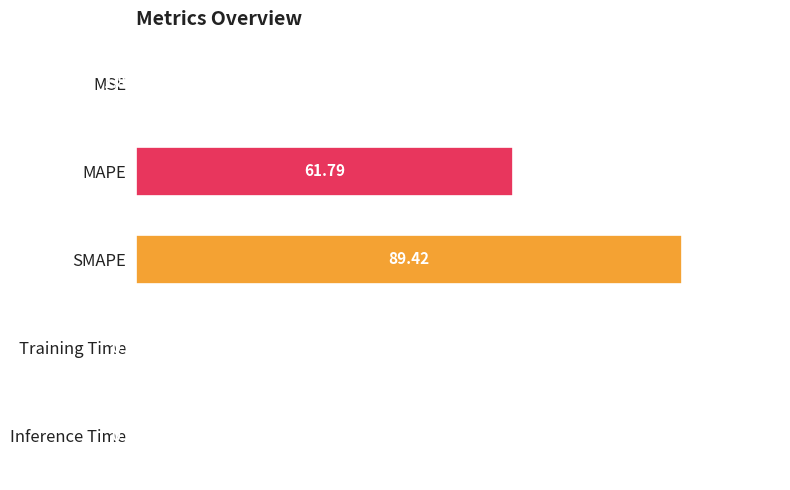

What is the sum of all values?

151.2